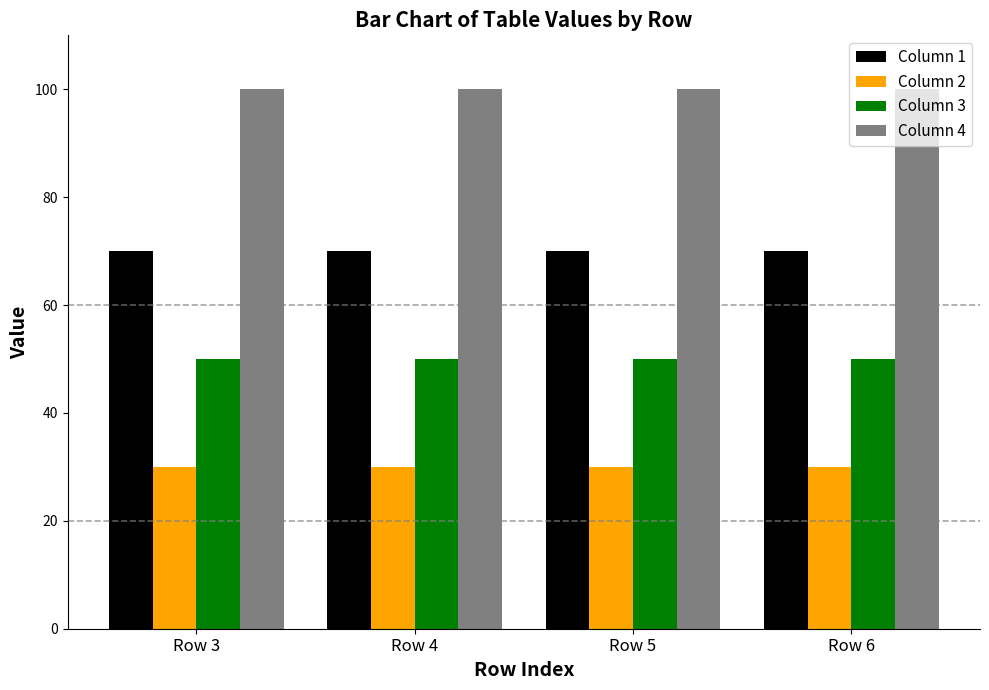

What is the value of the Column 3 bar at the 2nd from the left?

50